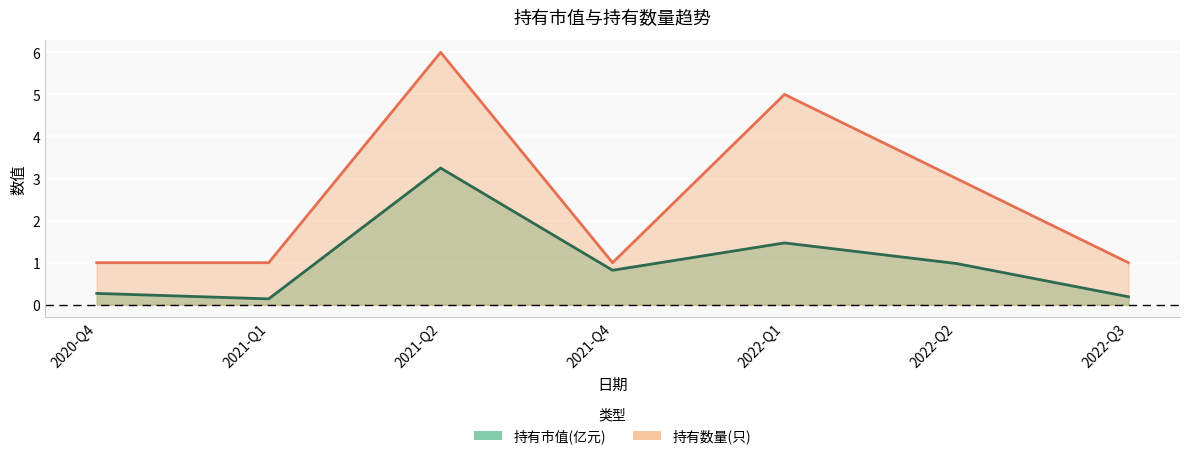

Reading left to right, list all the values displayed in this chart.

持有市值(亿元): 2020-Q4=0.3	2021-Q1=0.1	2021-Q2=3.2	2021-Q4=0.8	2022-Q1=1.5	2022-Q2=1.0	2022-Q3=0.2
持有数量(只): 2020-Q4=1.0	2021-Q1=1.0	2021-Q2=6.0	2021-Q4=1.0	2022-Q1=5.0	2022-Q2=3.0	2022-Q3=1.0